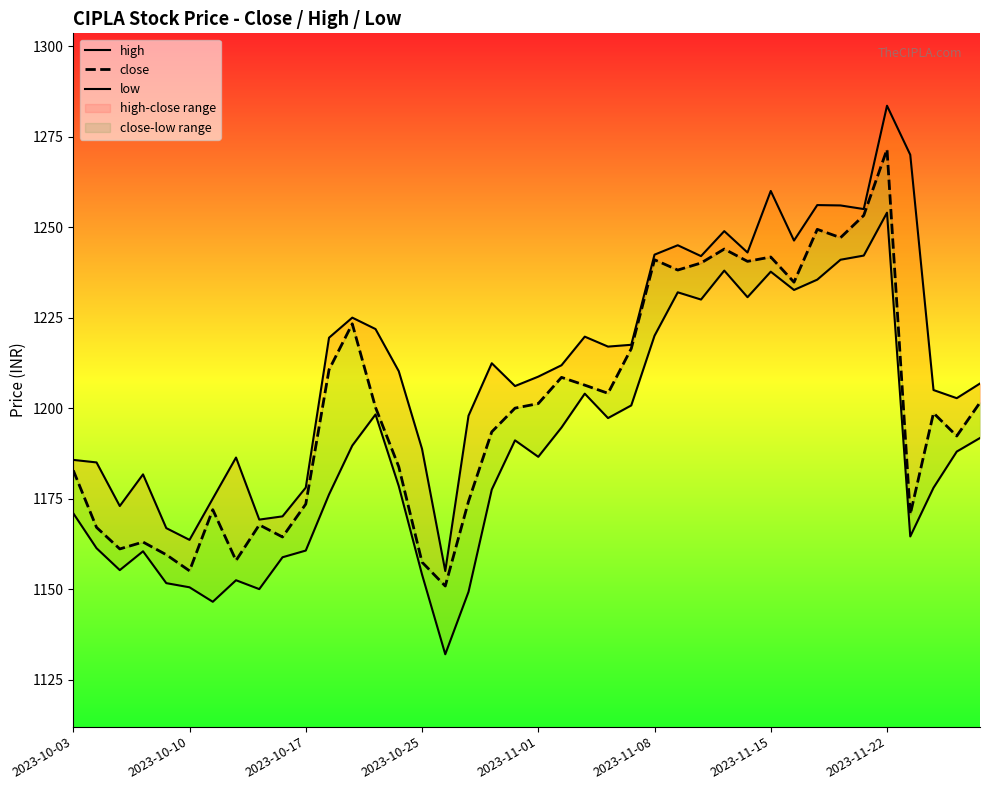

Does the chart have visible grid lines?

No